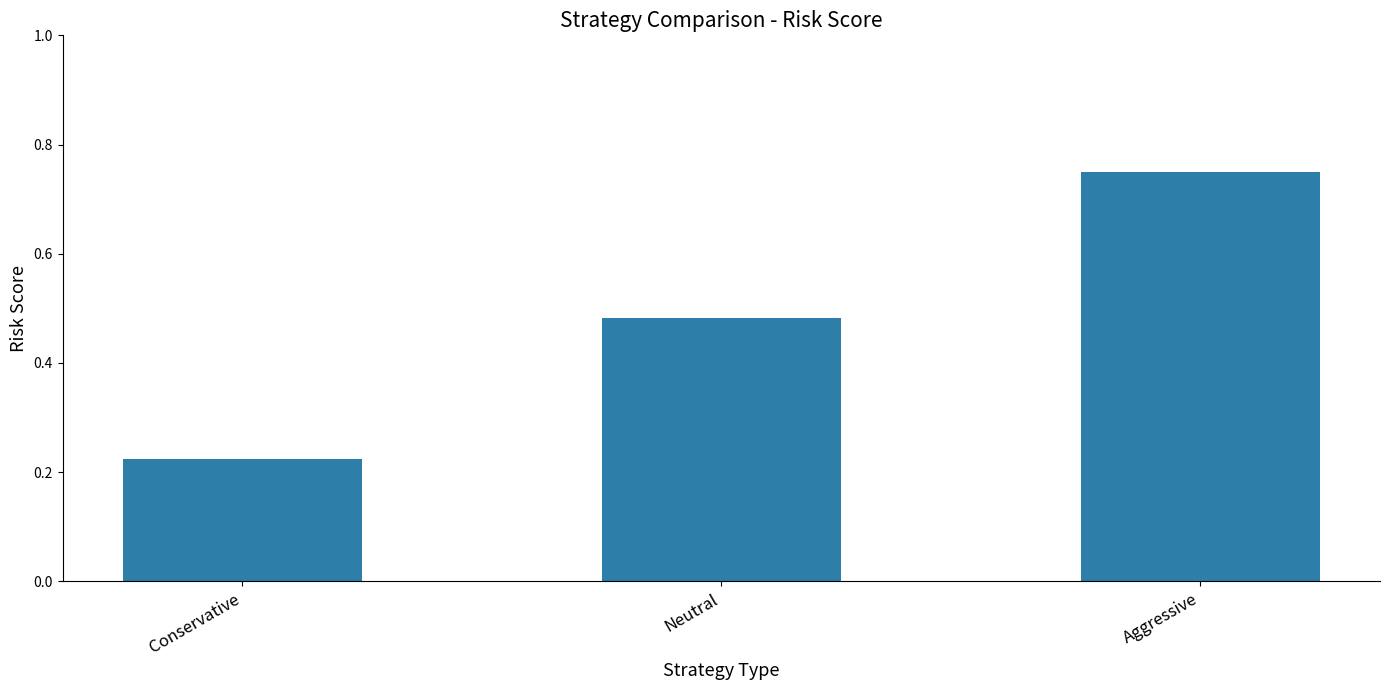

Which label corresponds to the smallest value in the chart?

Conservative